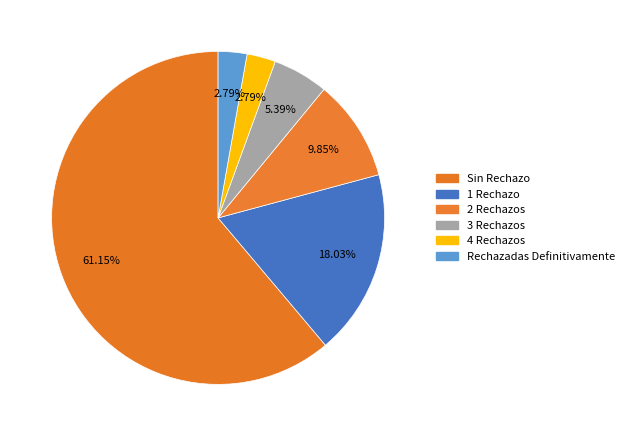

What percentage is the 4 Rechazos slice, to the nearest percent?

3%